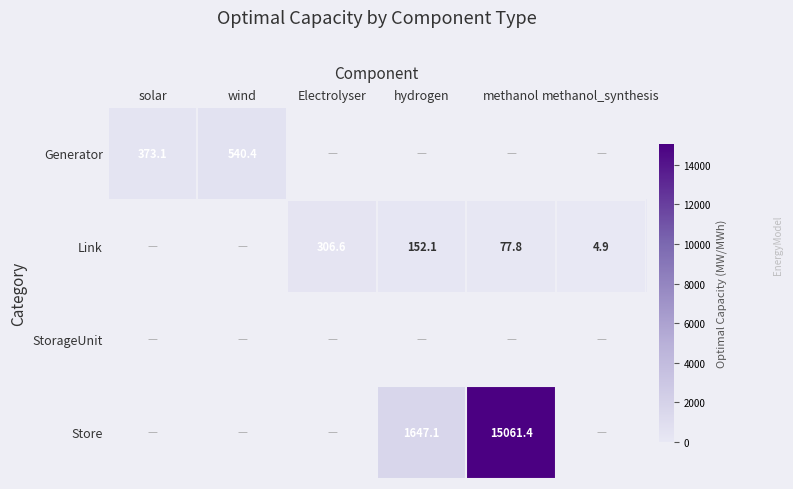

The value of Link at solar is 0.0. True or false?

True